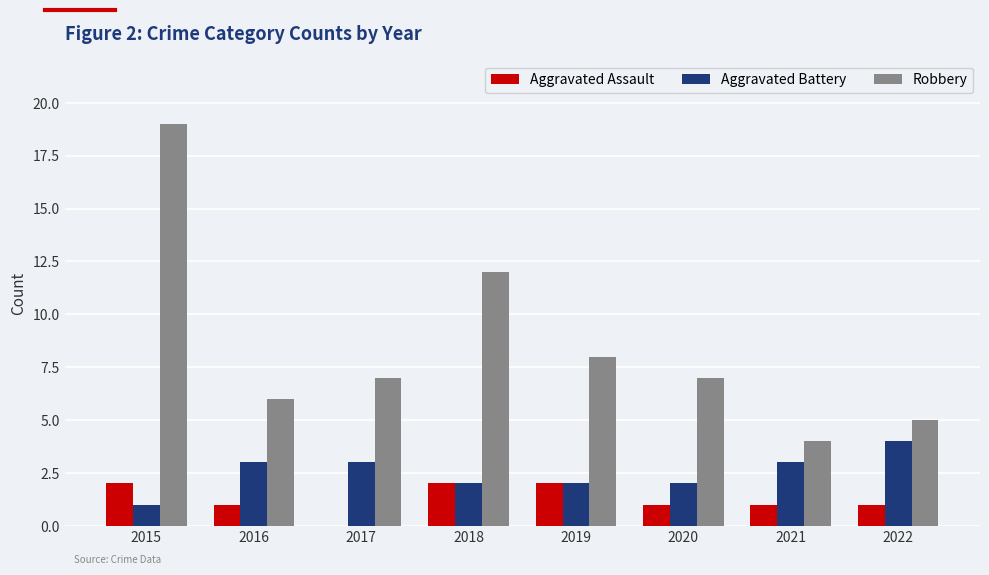

What is the sum of the Robbery values at 2016 and 2021?

10